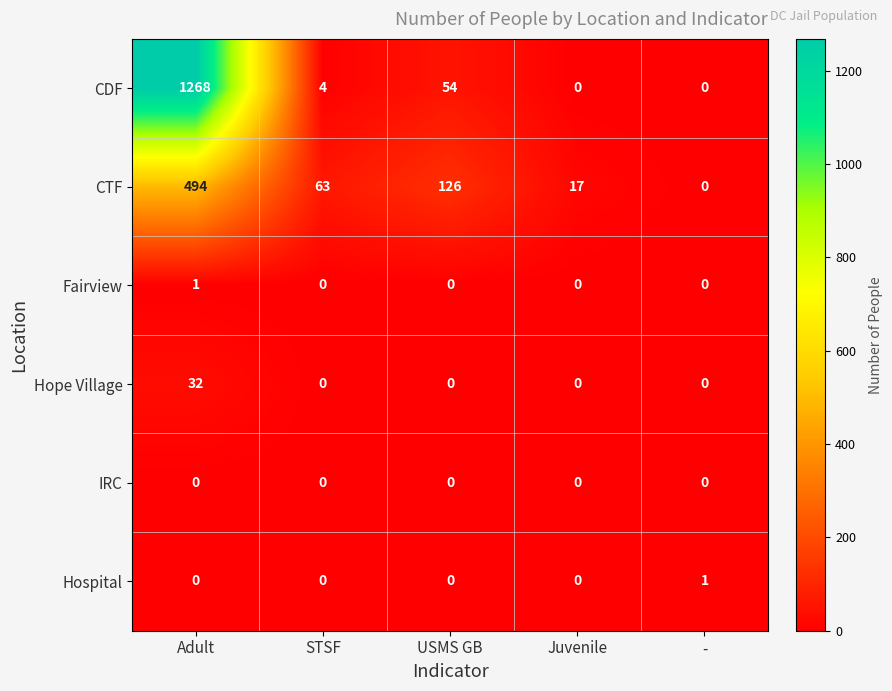

Which series has the largest range (max minus min)?

CDF